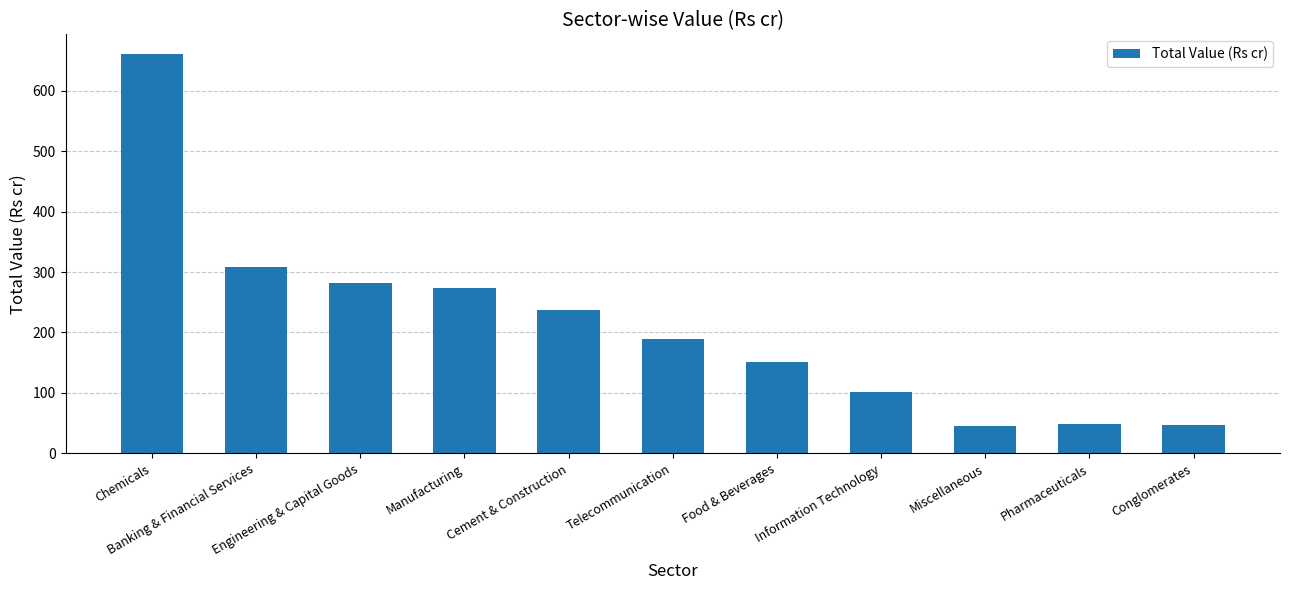

How many bars are there in total?

11